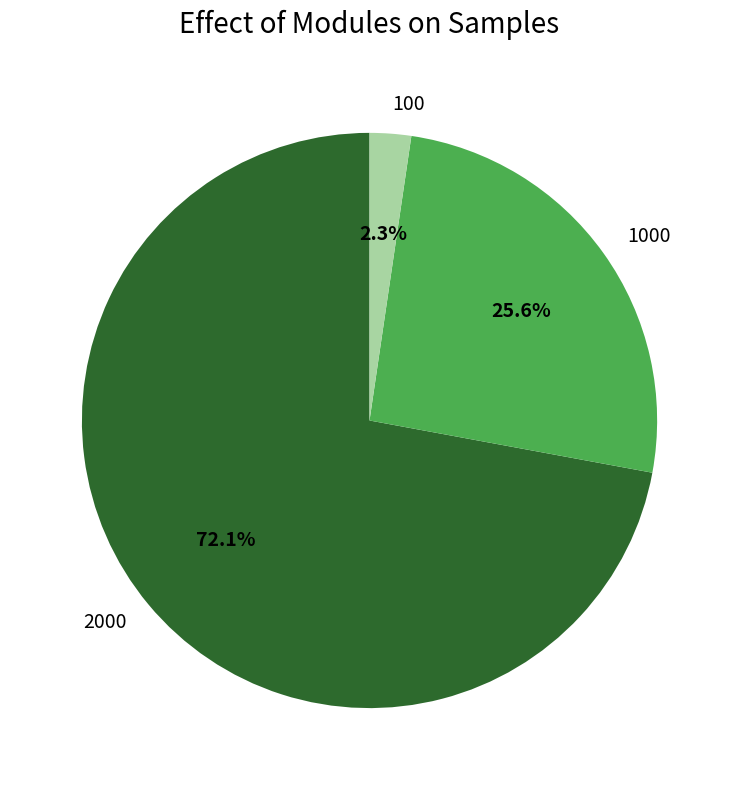

Which slice represents more than half of the pie?

2000